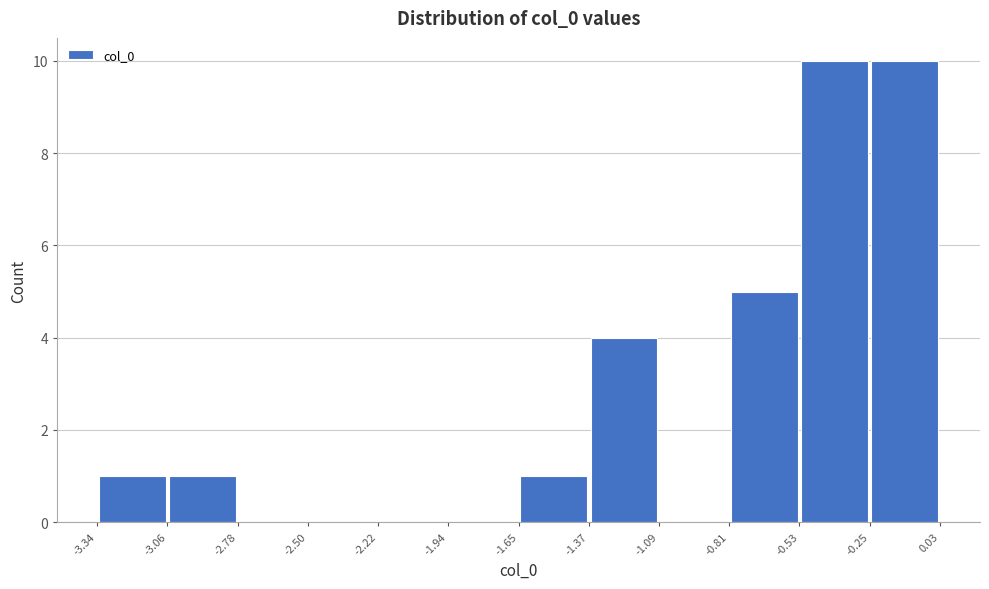

How tall is the bar that spans -1.65 to -1.37 on the x-axis? The values are not printed on the chart, so give them approximately, as read against the axis.

1